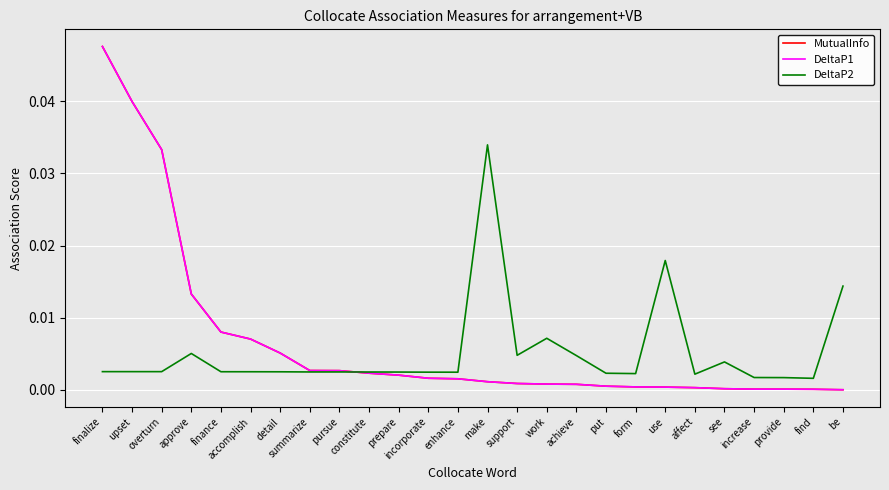

Does the chart have visible grid lines?

Yes